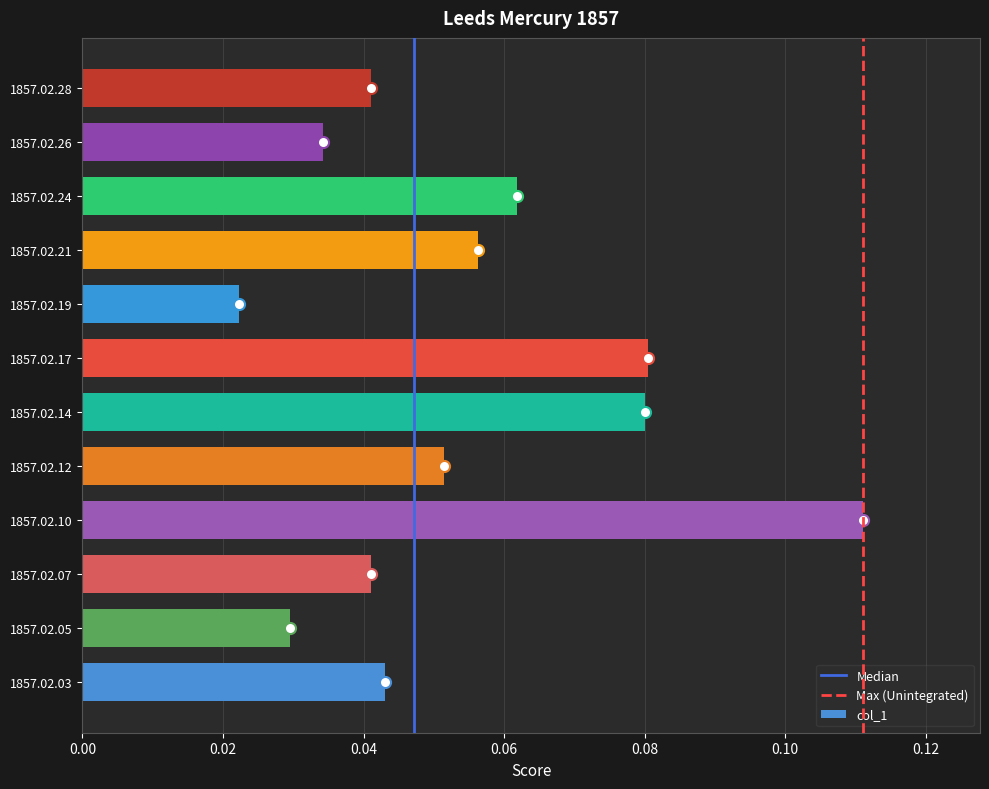

What is the sum of all values?

0.7